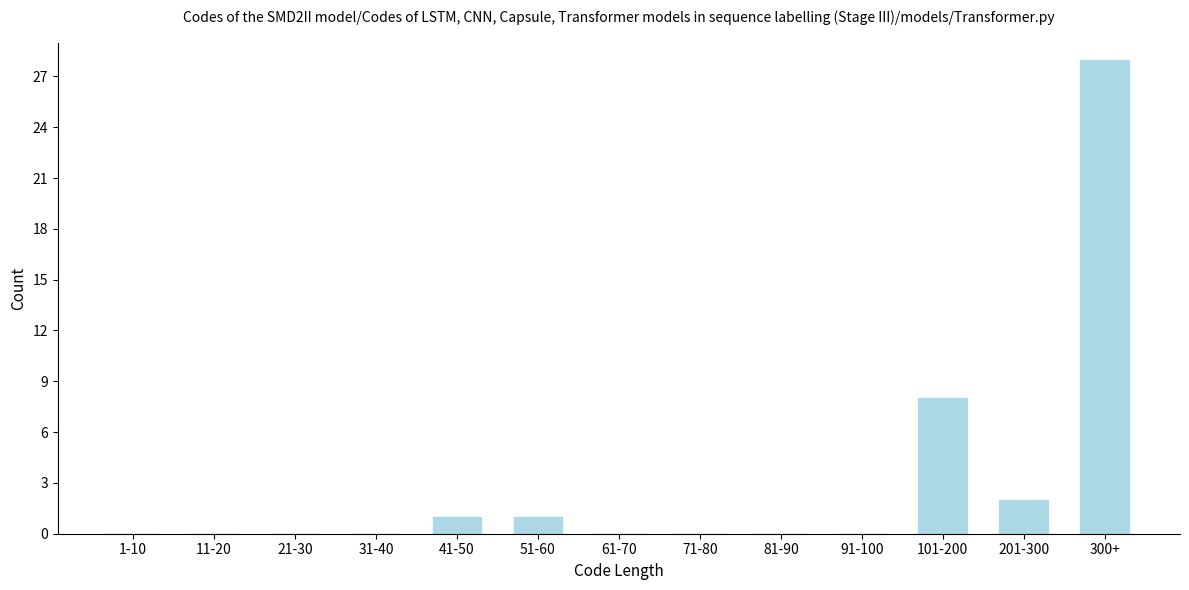

Reading right to left, what are all the values shown in this chart?

300+=28	201-300=2	101-200=8	91-100=0	81-90=0	71-80=0	61-70=0	51-60=1	41-50=1	31-40=0	21-30=0	11-20=0	1-10=0